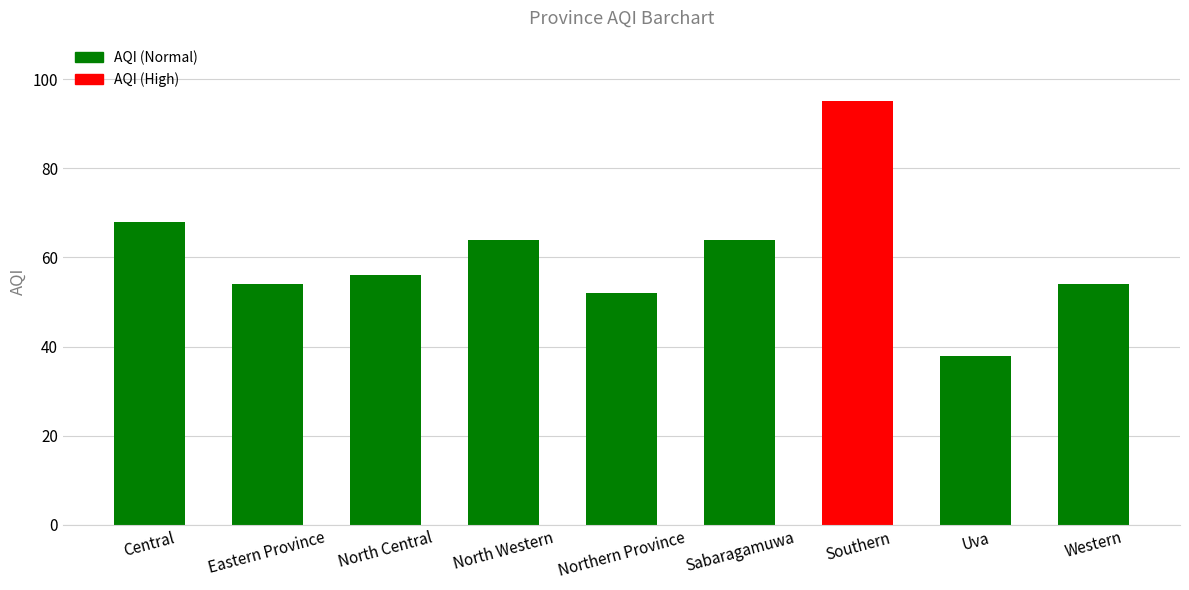

Approximately how many times larger is the value at Northern Province compared to Eastern Province?

1.0